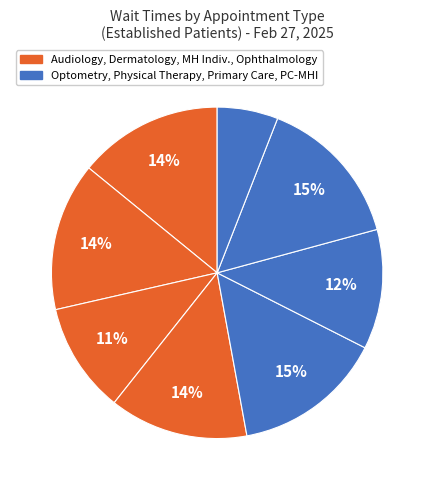

How many slices are in this pie chart?

8